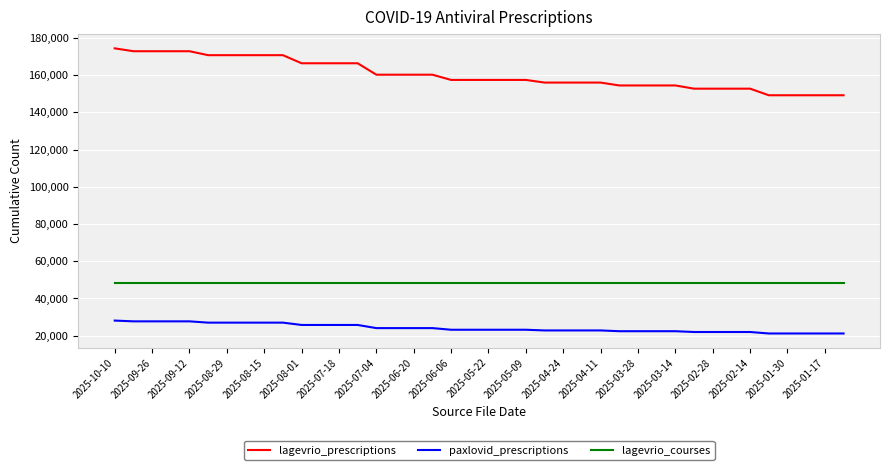

Which series has the largest total across all categories?

lagevrio_prescriptions